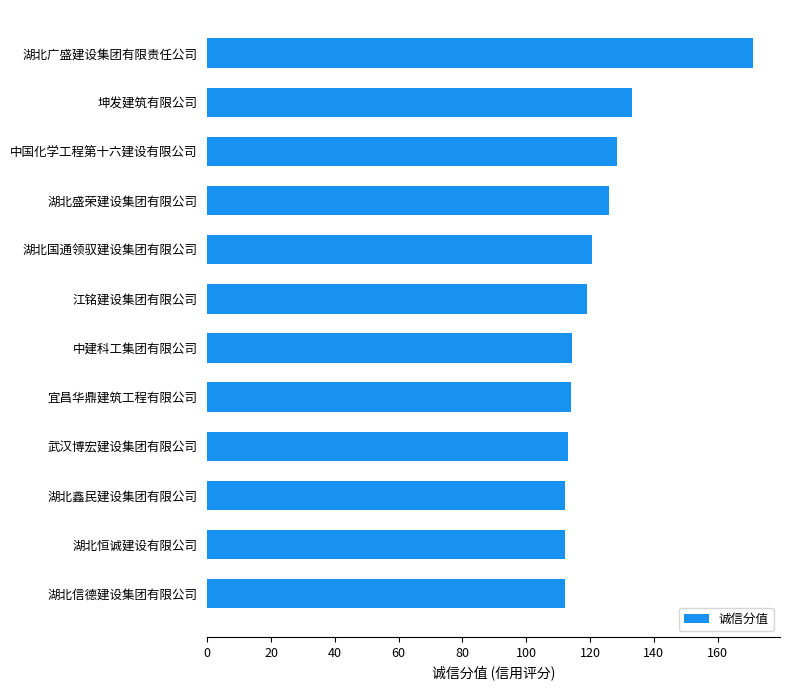

How many values are below 119?

6